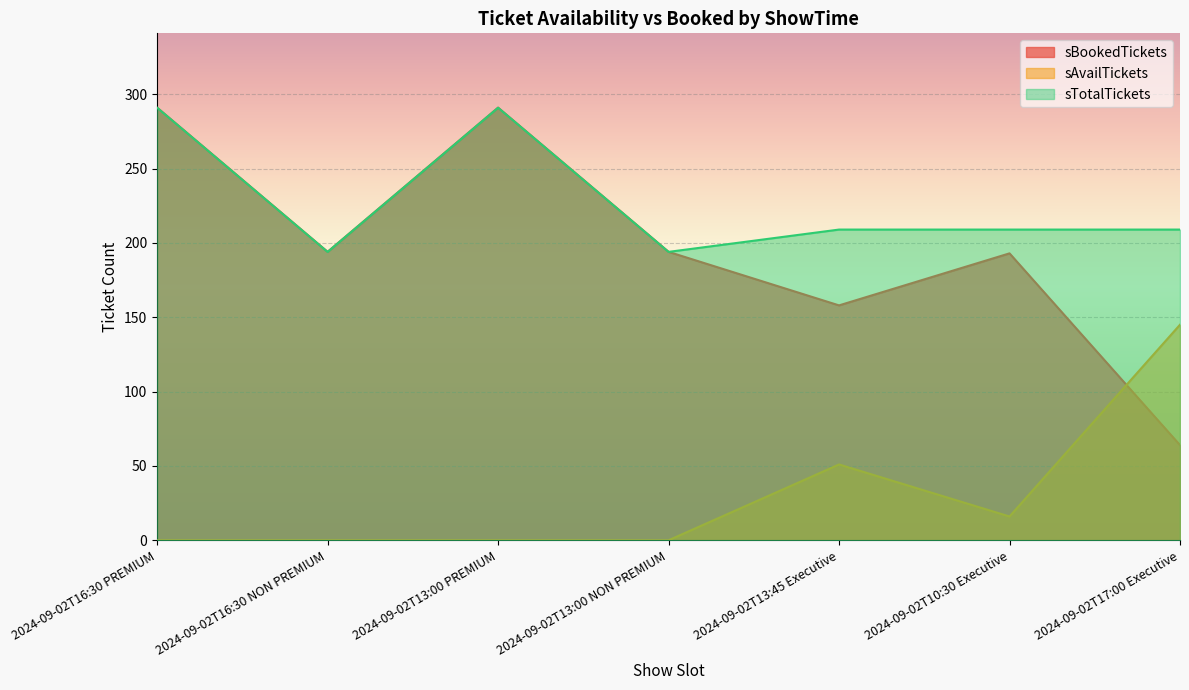

What is the label of the 7th point from the right?

2024-09-02T16:30 PREMIUM